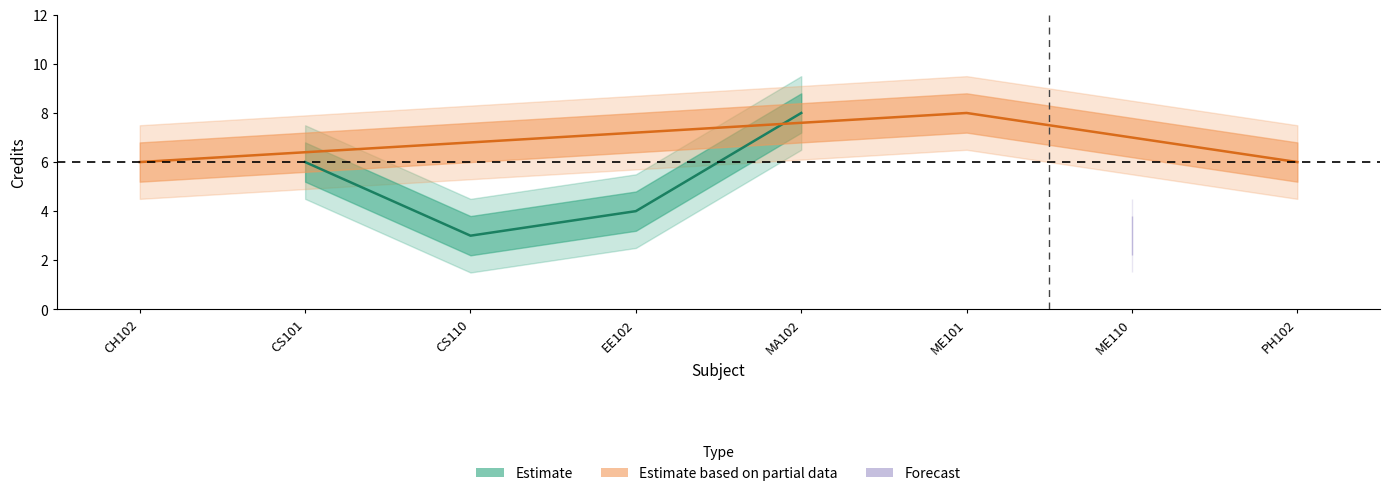

True or false: Credit_upper2 and Credit_lower2 intersect in this chart.

False